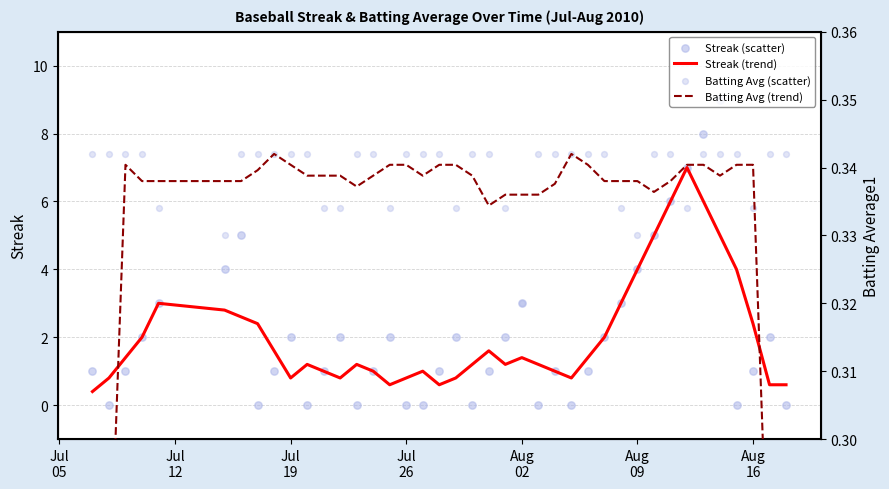

Is the value of Batting Avg (trend) at 39 greater than the value of Batting Avg (scatter) at 12?

No